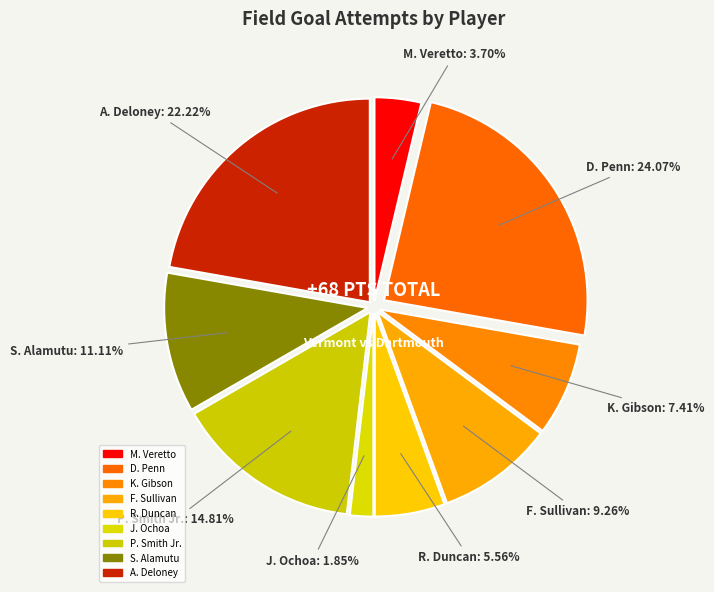

How many segments does this pie chart have?

9